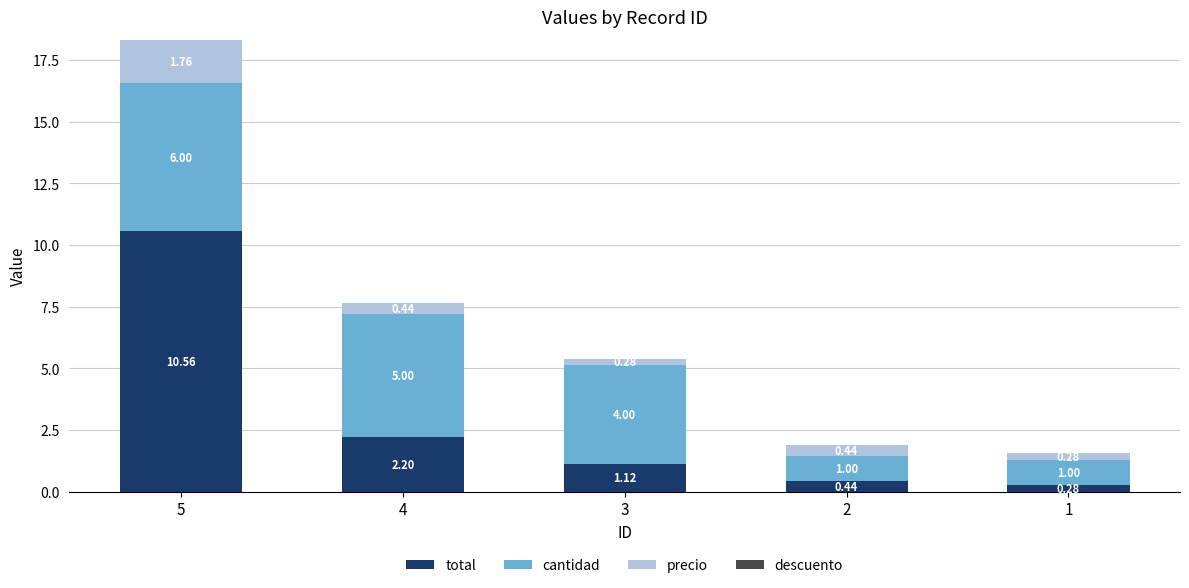

Rank the categories by total value from highest to lowest.

5, 4, 3, 2, 1